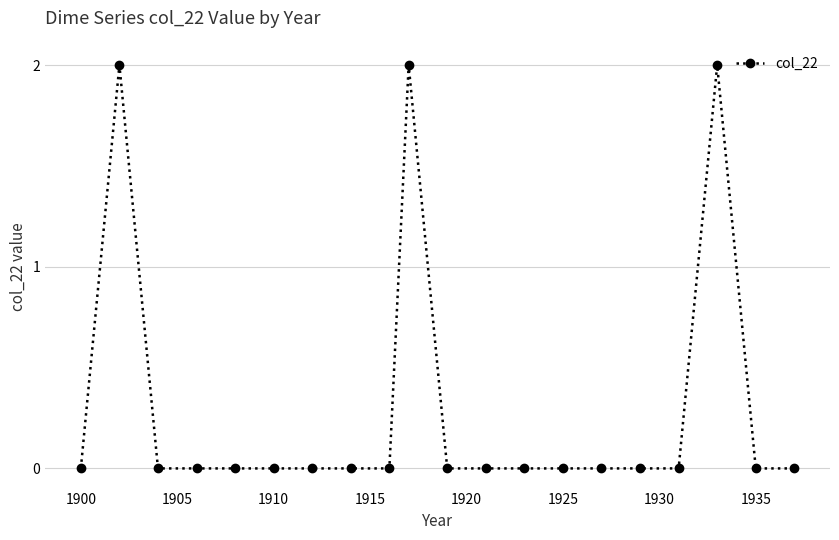

How many series are shown in this chart?

1